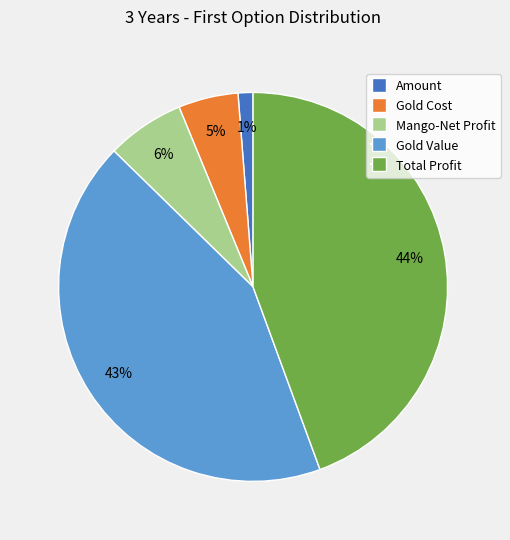

The Total Profit slice represents 59% of the pie. True or false?

False